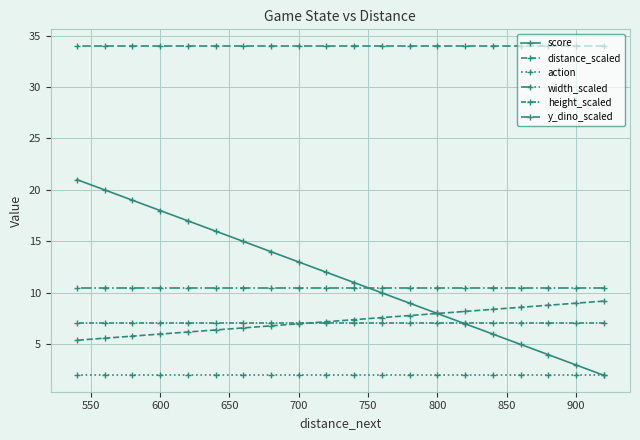

True or false: action and width_scaled intersect in this chart.

False